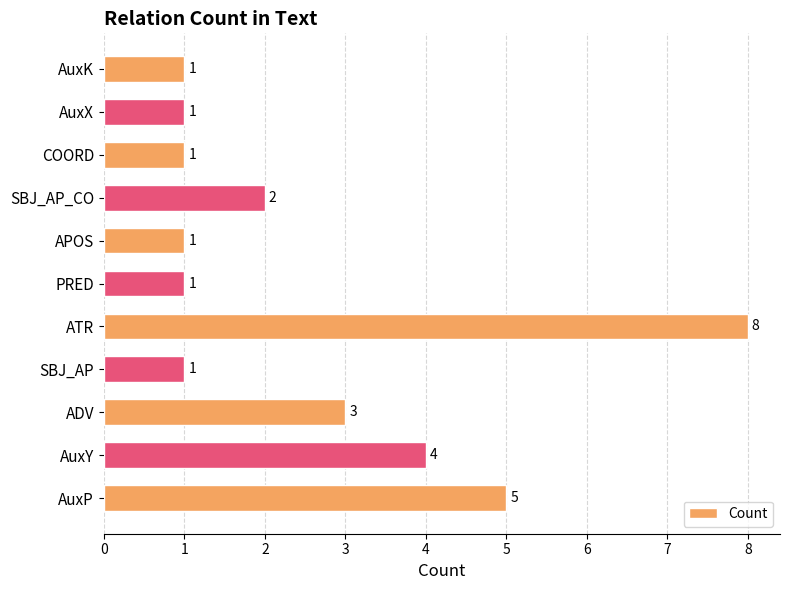

True or false: the data shows 1 at COORD.

True